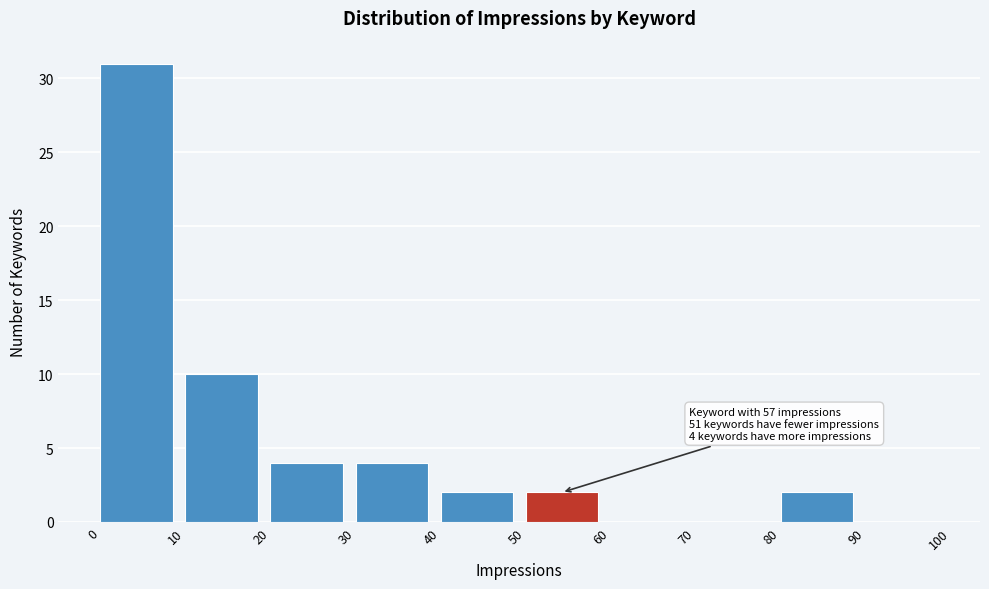

Which range on the x-axis has the tallest bar?

0 to 10